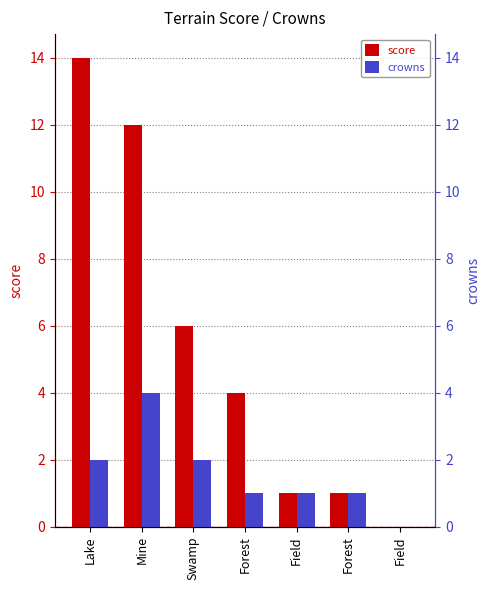

What are all the series names shown in the legend?

score, crowns